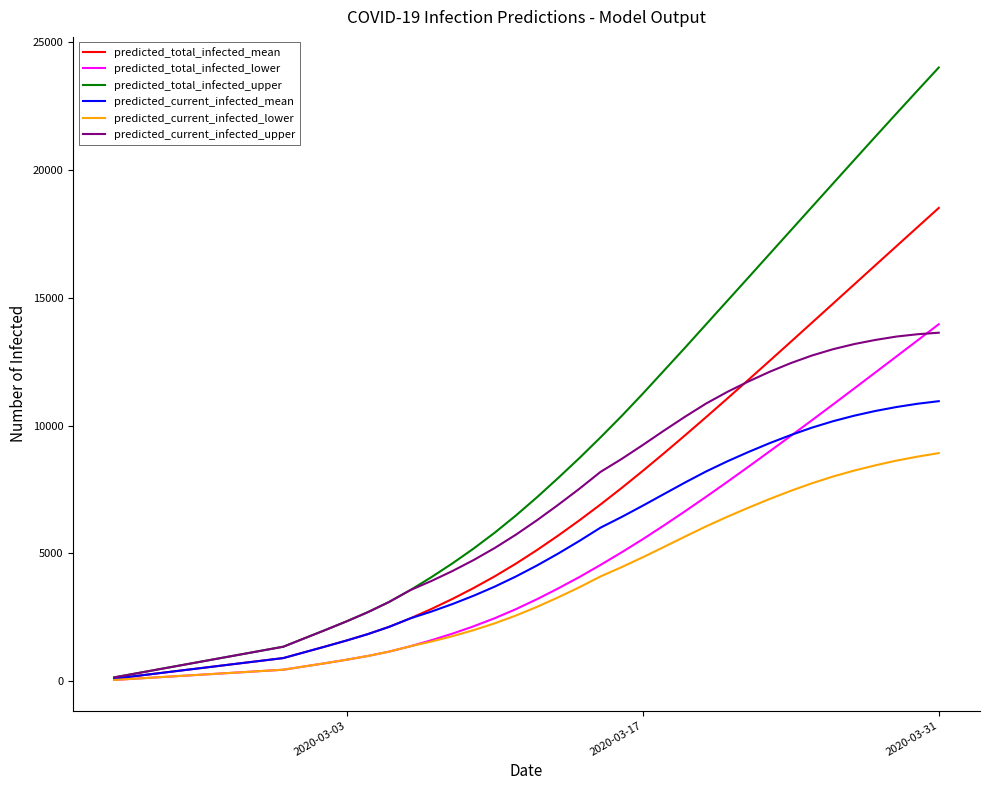

Which series has the largest range (max minus min)?

predicted_total_infected_upper